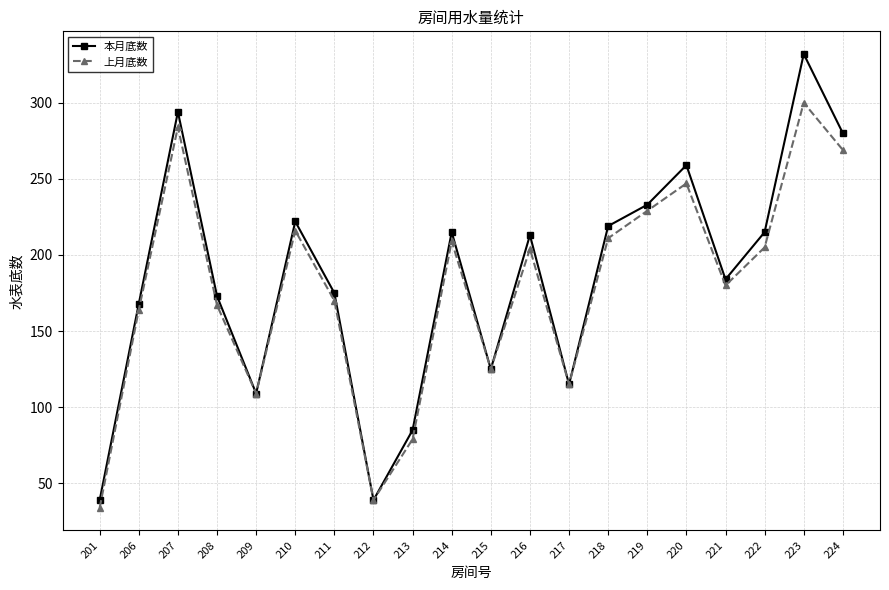

What is the value of the 本月底数 point at the 3rd from the left?

294